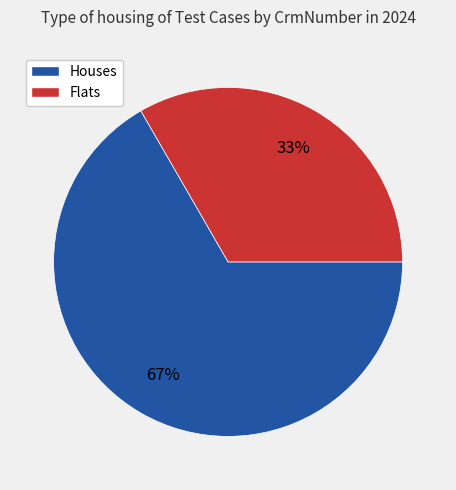

To the nearest percent, what is the average slice percentage?

50%